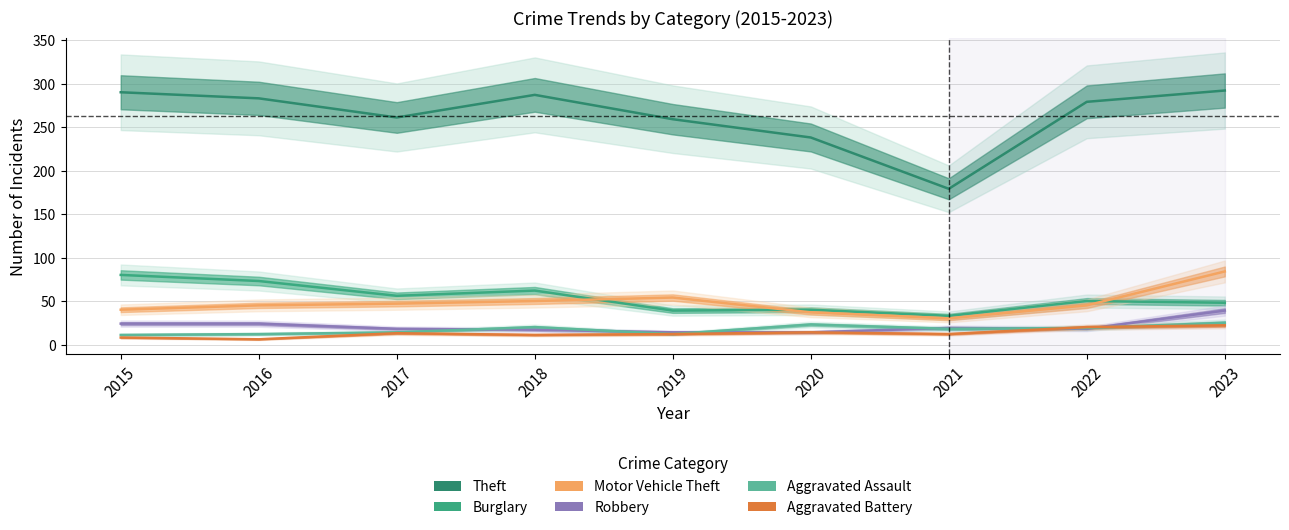

What is the difference between the second highest and minimum values in the Aggravated Battery series?

14